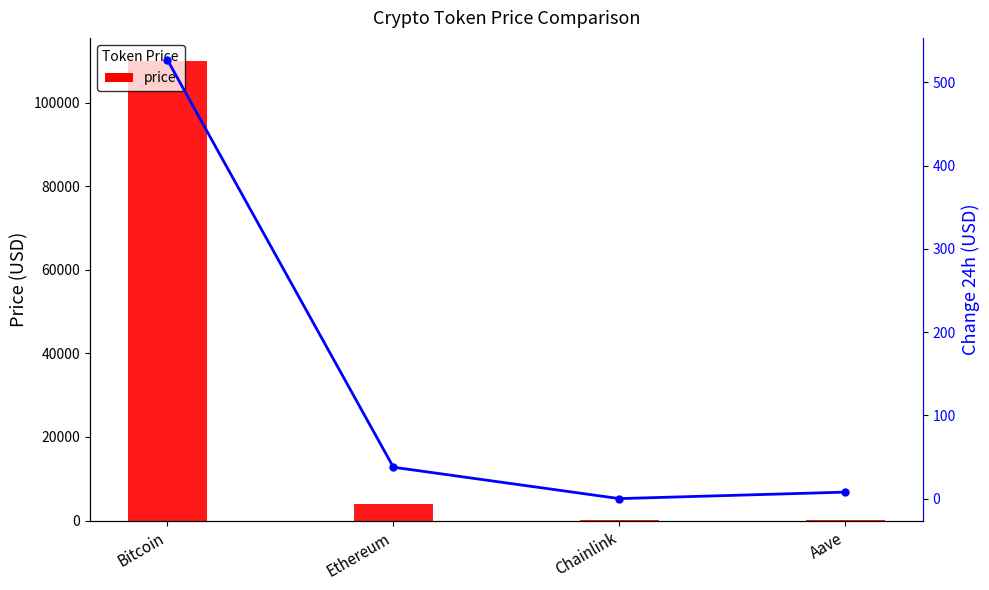

Read the price value at Chainlink.

17.4